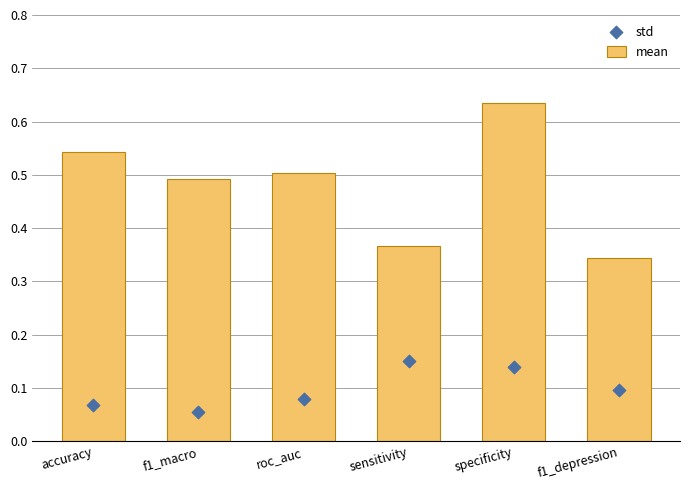

At which category is the sum across all series the highest?

specificity